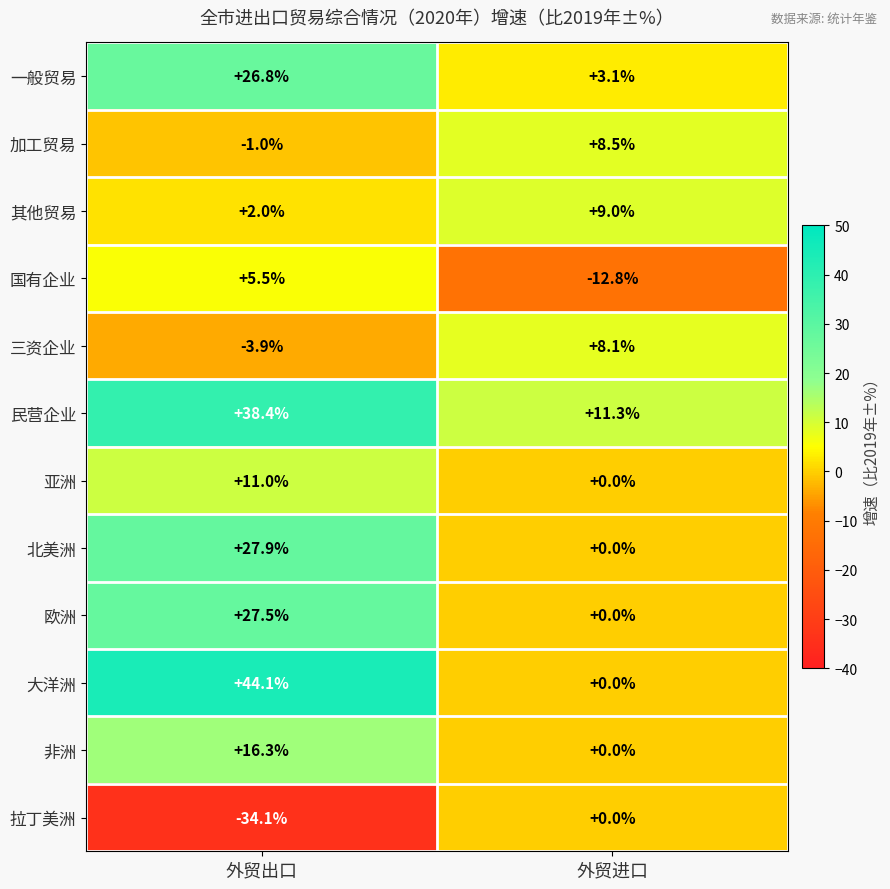

At which category does the chart reach its minimum across all series?

外贸出口